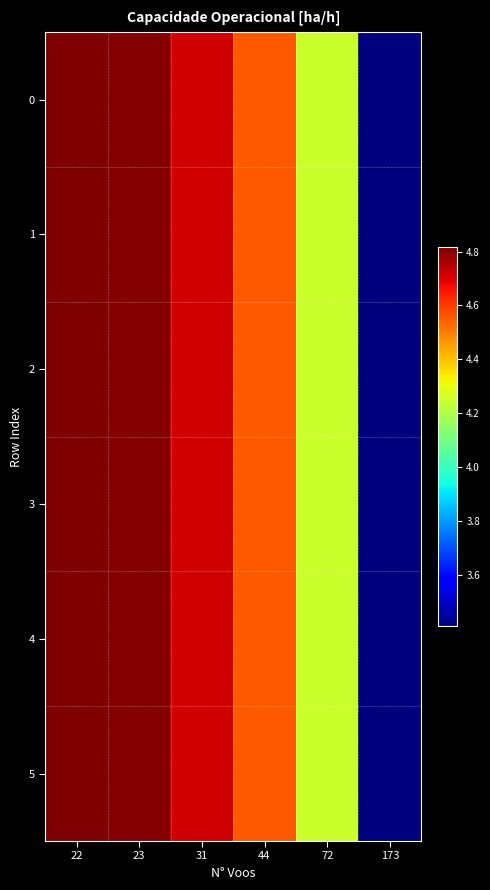

Rank the series by their maximum value, from lowest to highest.

0, 1, 2, 3, 4, 5